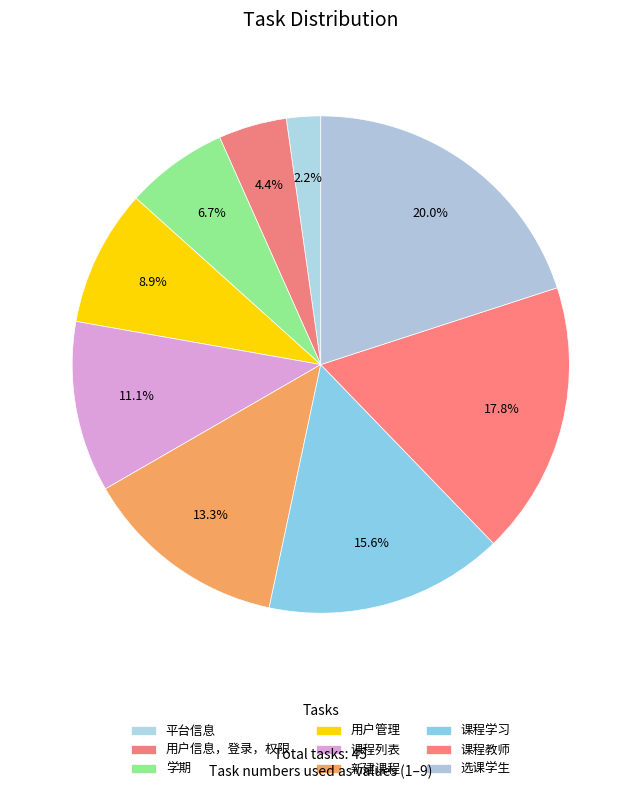

To the nearest percent, what is the difference between the largest and smallest slice percentages?

18%